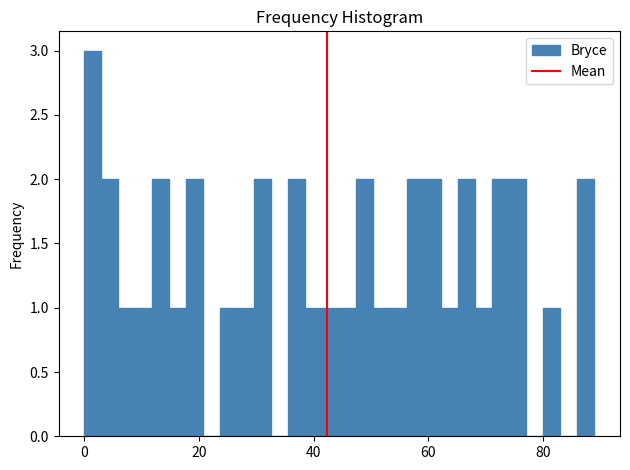

Around what value on the x-axis is the tallest bar? Give the approximate position of its centre, as read against the axis.

2